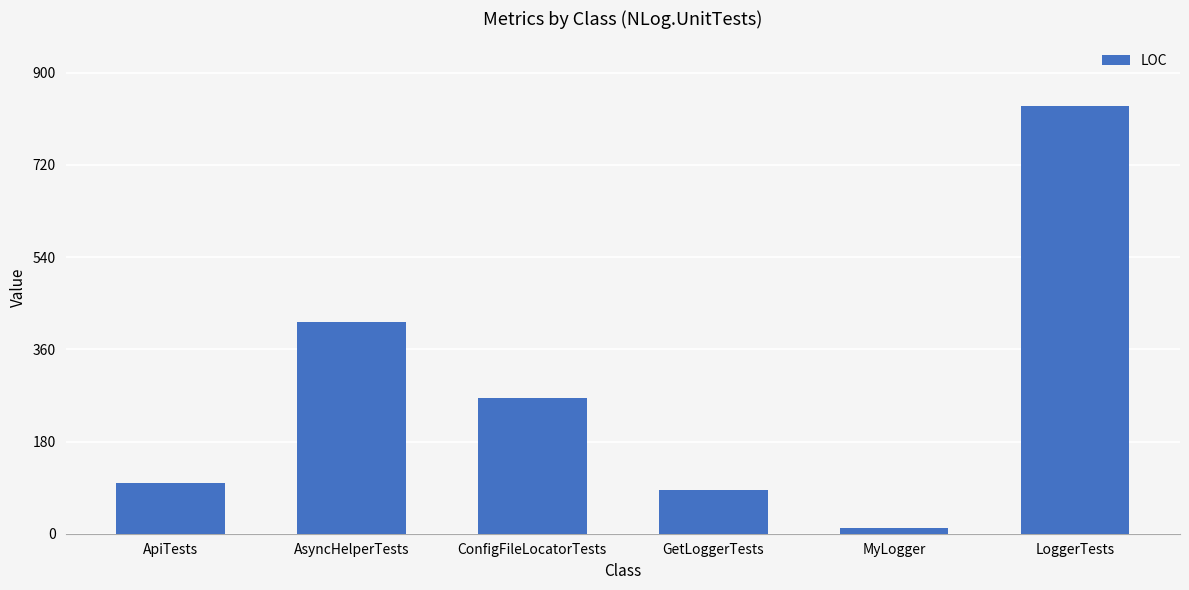

Reading left to right, list all the values displayed in this chart.

100	414	265	85	12	836